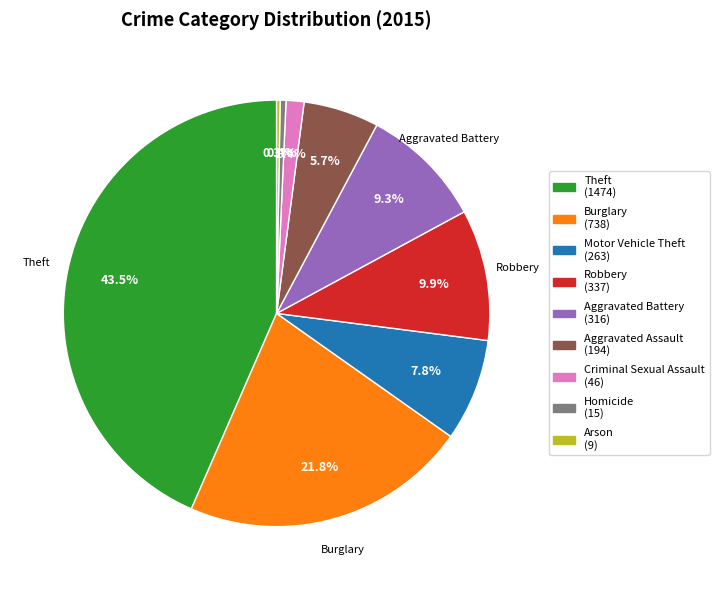

Is there any slice that represents more than half of the pie?

No